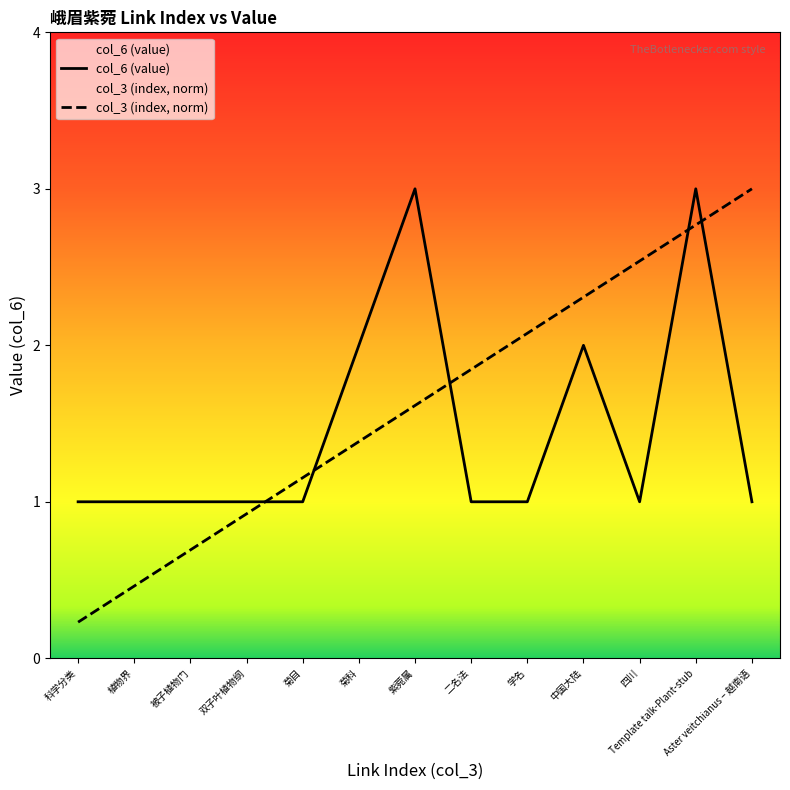

Which category has the lowest value across all series?

科学分类